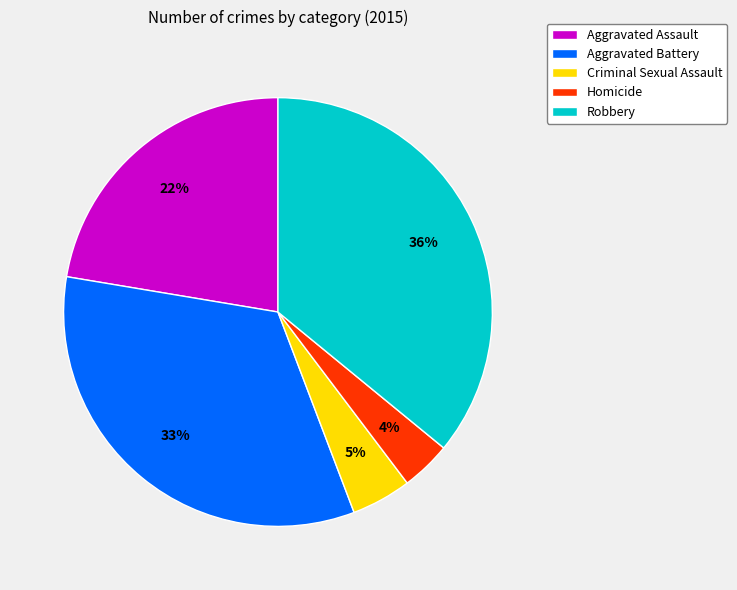

Which has a higher value, Criminal Sexual Assault or Aggravated Assault?

Aggravated Assault